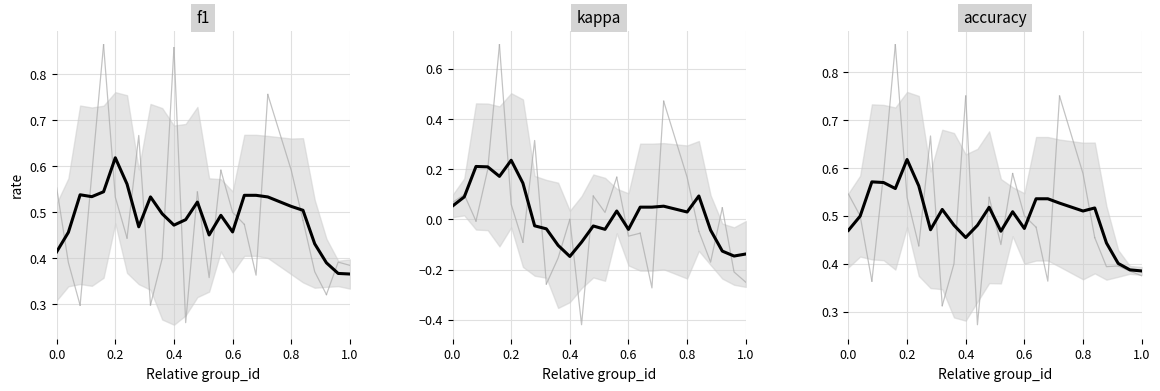

Does the chart display data point markers on the line(s)?

No